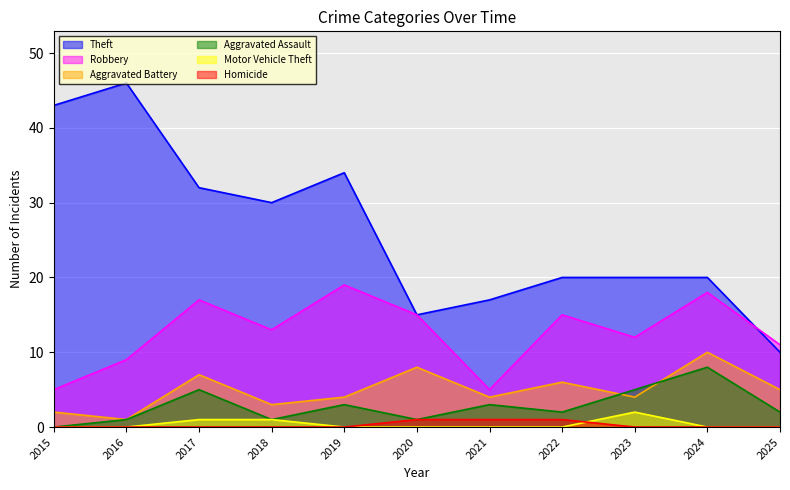

What is the value of the Theft point at the 6th from the left?

15